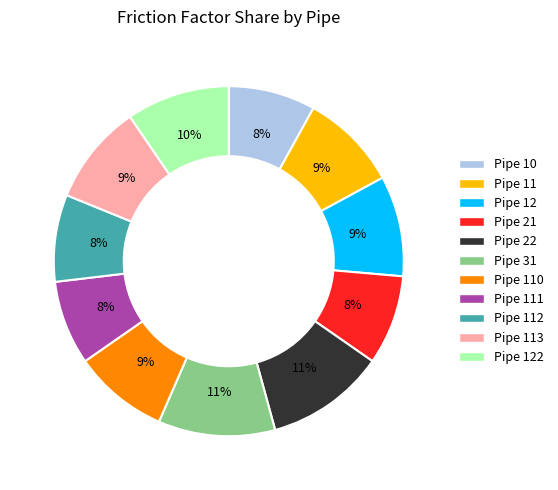

To the nearest percent, what is the average slice percentage?

9%